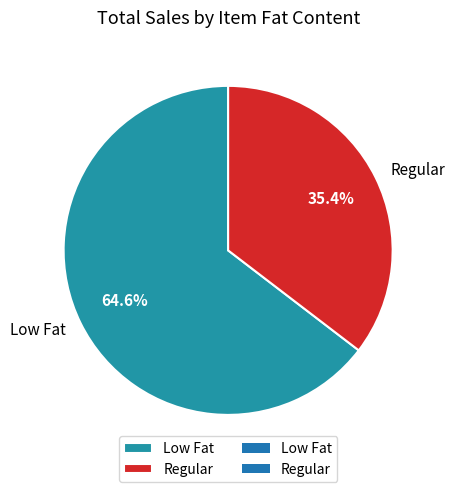

What percentage is the Low Fat slice, to the nearest percent?

65%